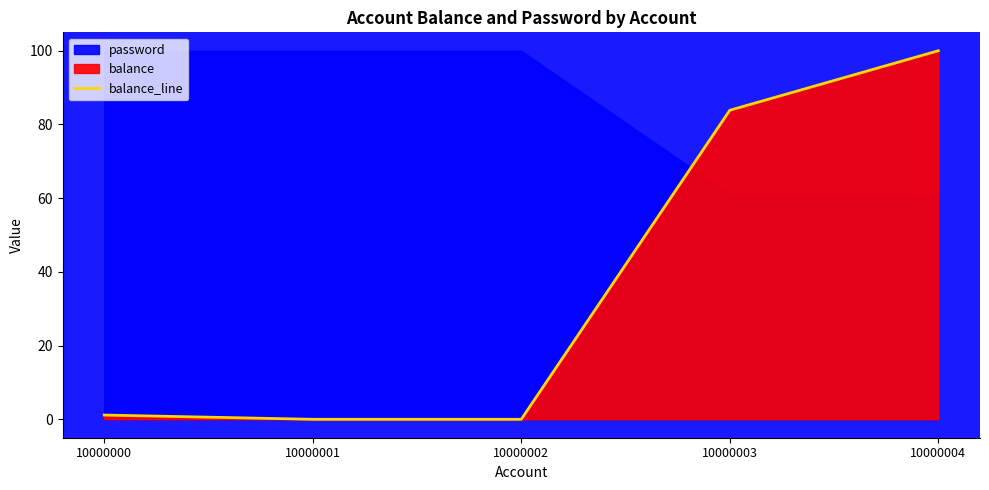

Which category has the lowest value across all series?

10000001